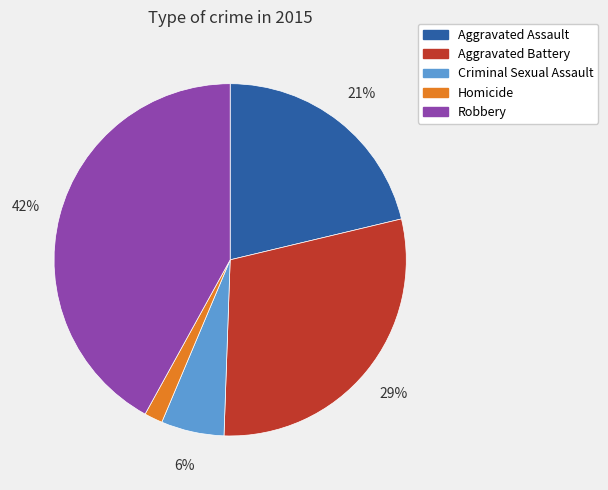

Rank the categories by value from lowest to highest.

Homicide, Criminal Sexual Assault, Aggravated Assault, Aggravated Battery, Robbery